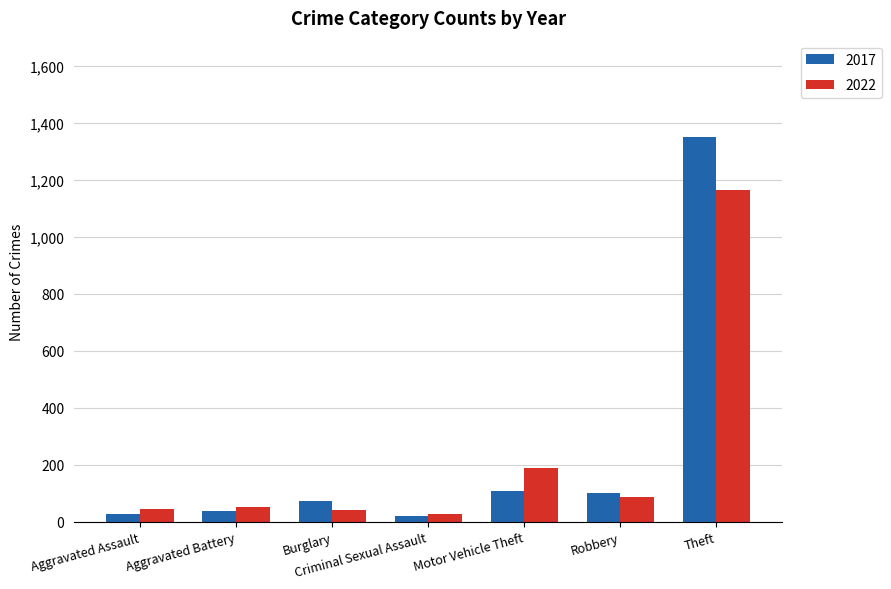

At Burglary, list the series in order from largest to smallest.

2017, 2022